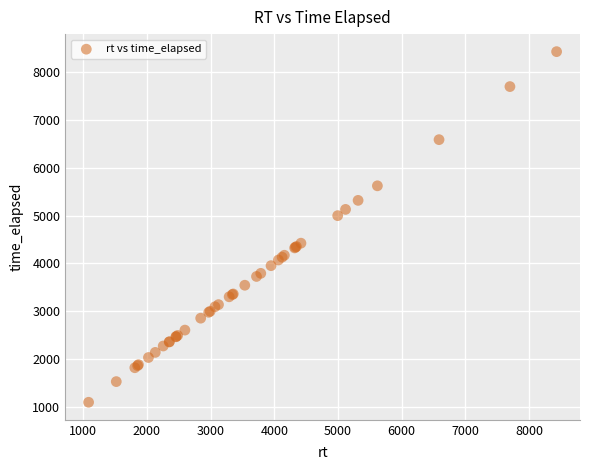

What Y value in the scatter plot is closest to 4762?

4999